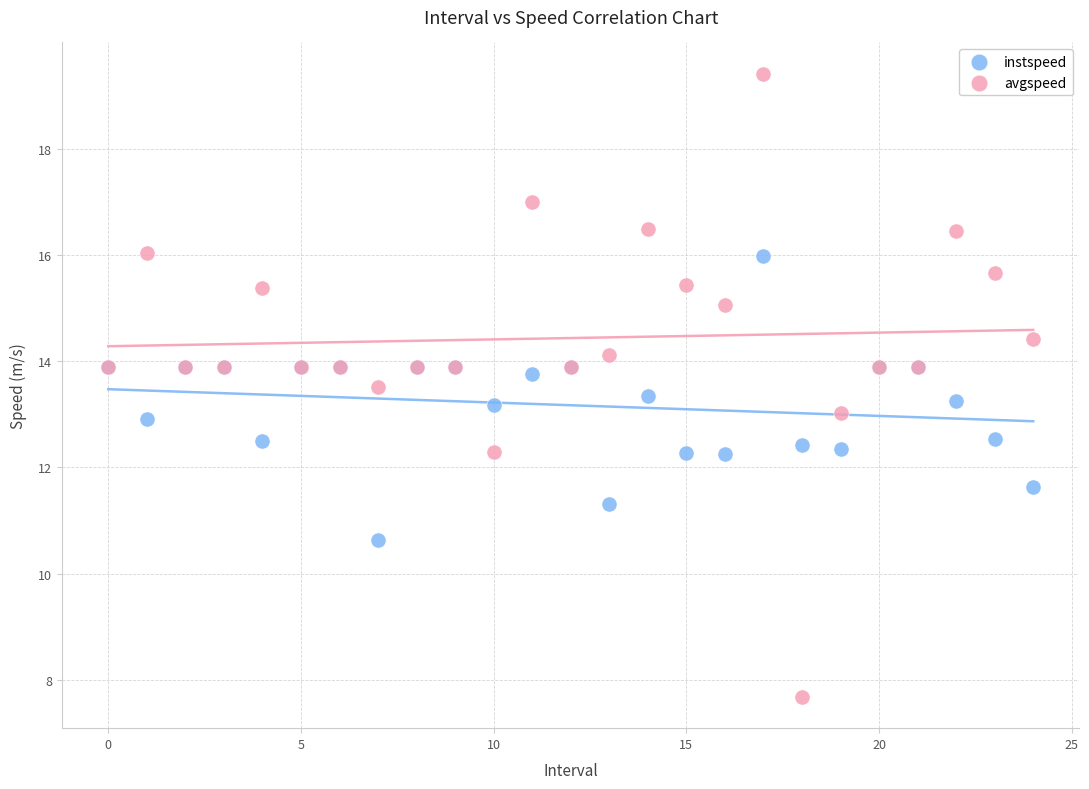

Which series has the largest Y range (max minus min)?

avgspeed